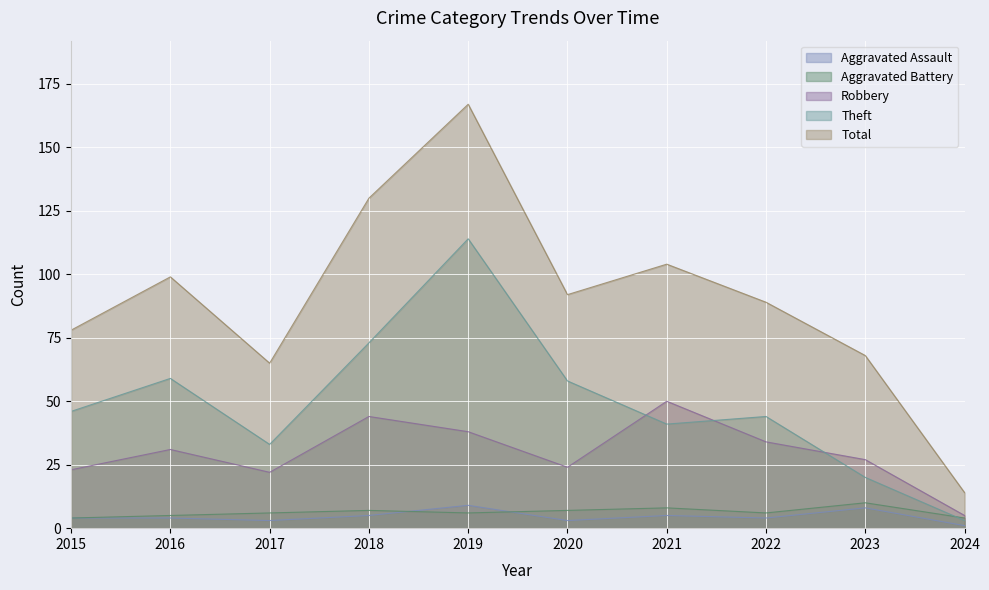

What is the greatest value displayed?

167